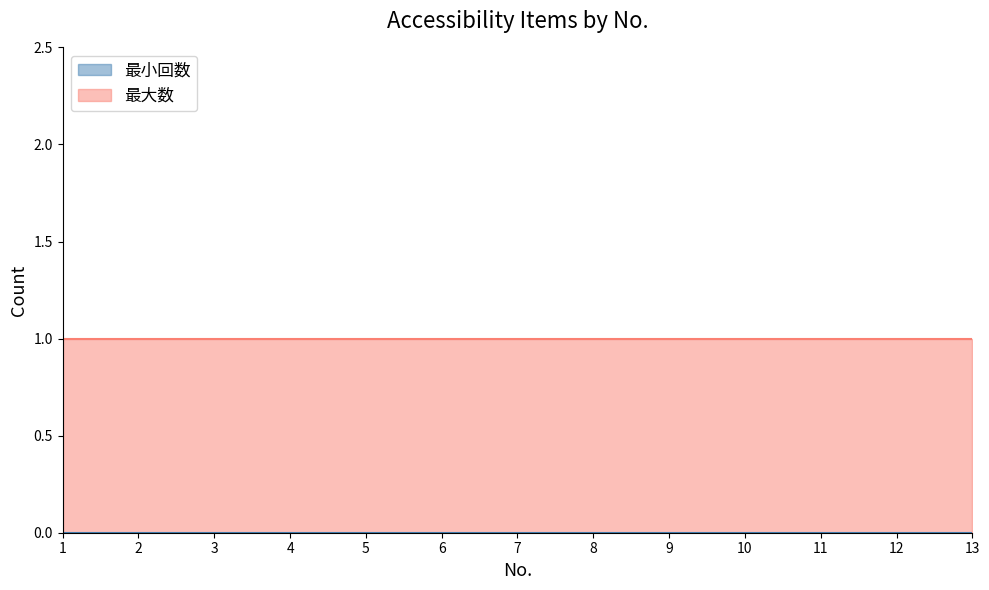

What are all the series names shown in the legend?

最小回数, 最大数